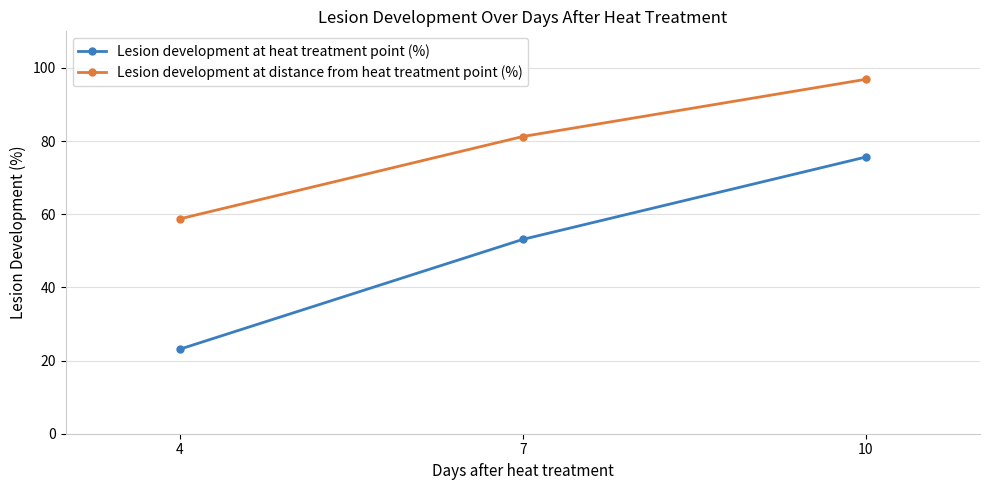

Count the number of data series in this chart.

2